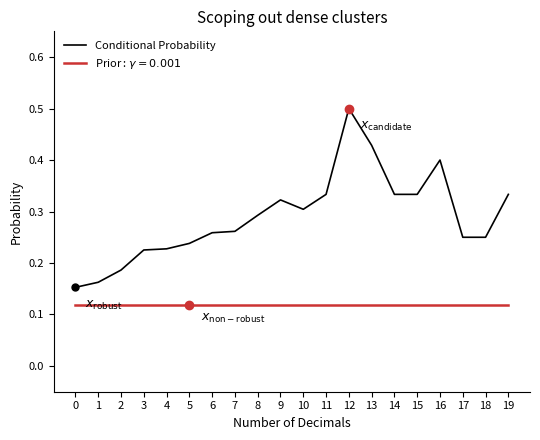

At which category is the sum across all series the highest?

12